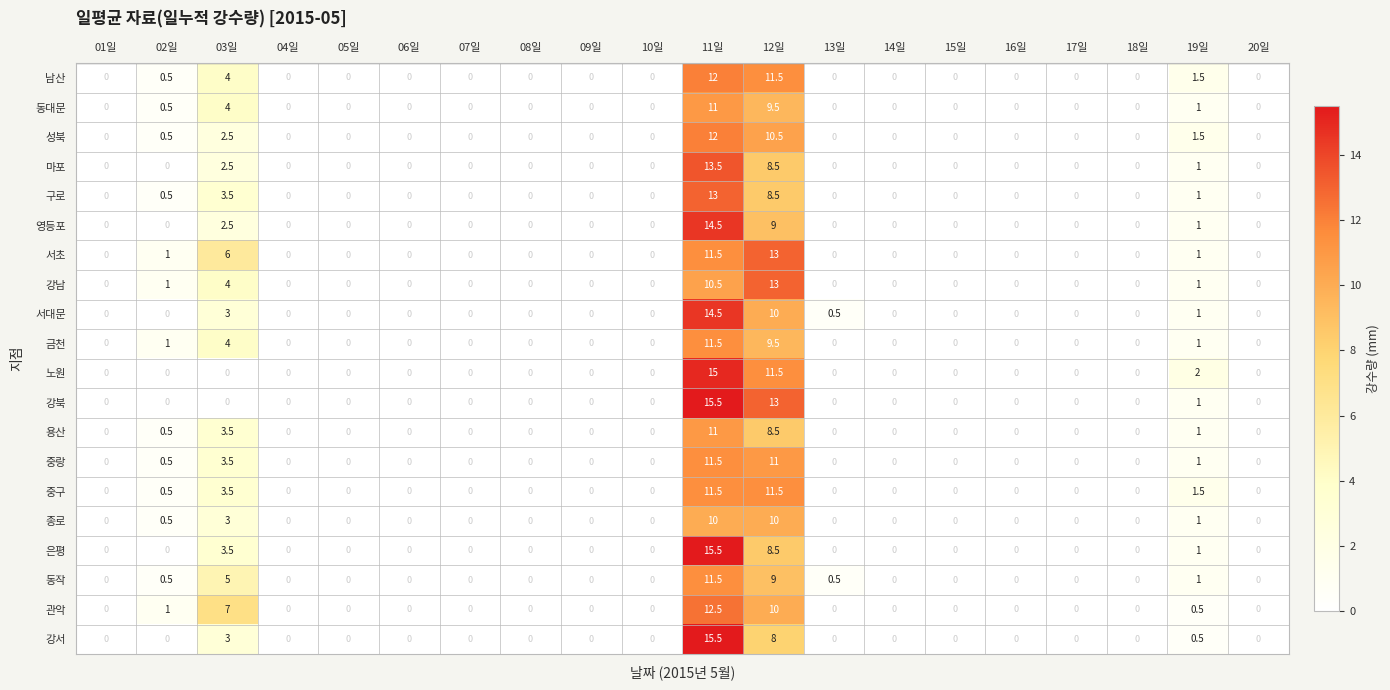

Is it true that 중구 equals 11.5 at 12일?

True